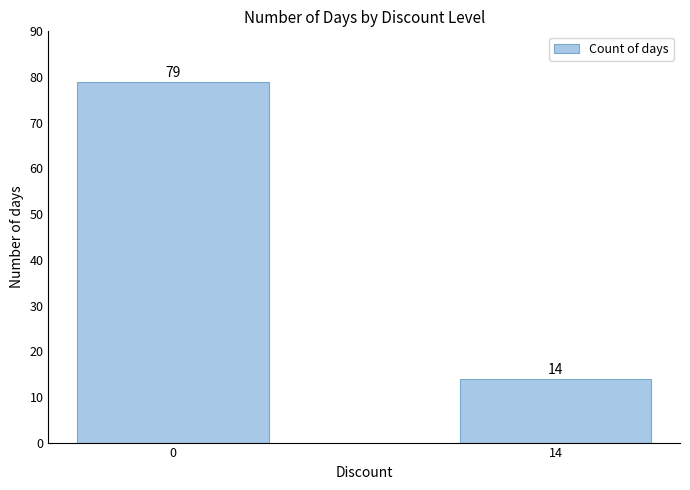

Count the values in the range 14 to 79.

2